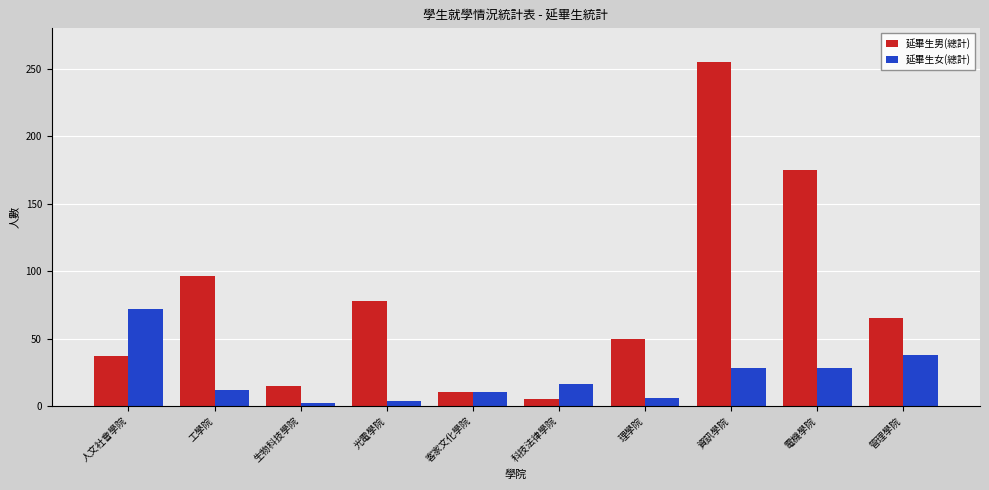

What are all the series names shown in the legend?

延畢生男(總計), 延畢生女(總計)